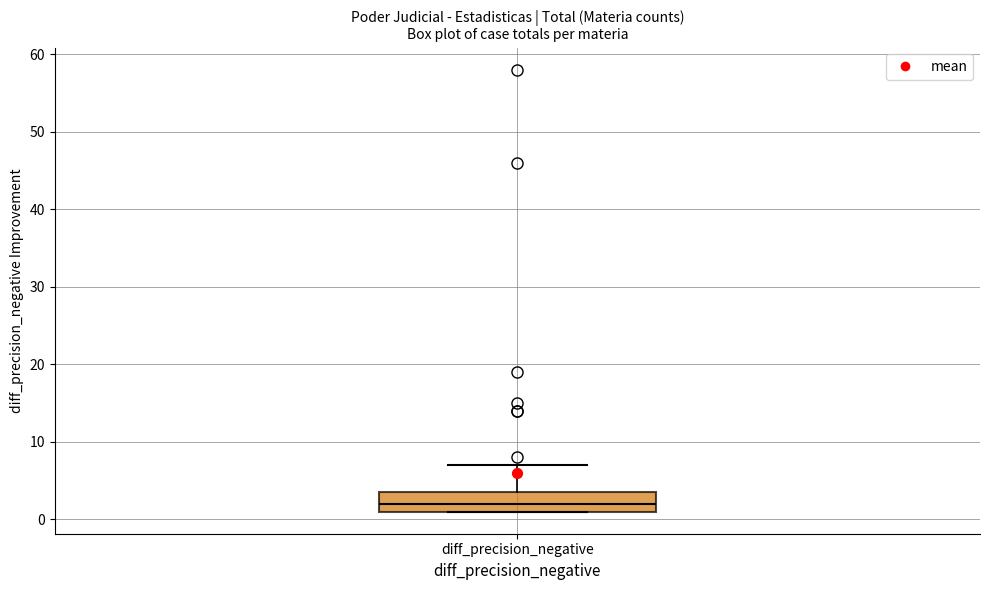

Where does the median line of the box for diff_precision_negative sit on the y-axis? The values are not printed on the chart, so give them approximately, as read against the axis.

2